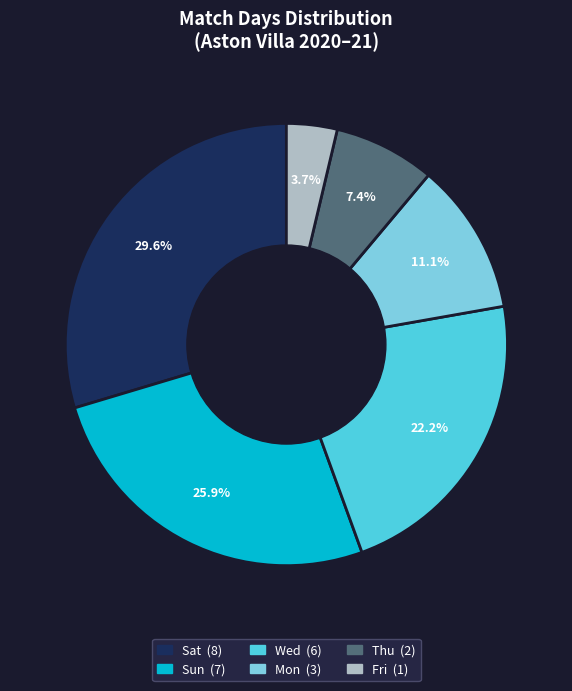

Is there a majority slice in this chart?

No